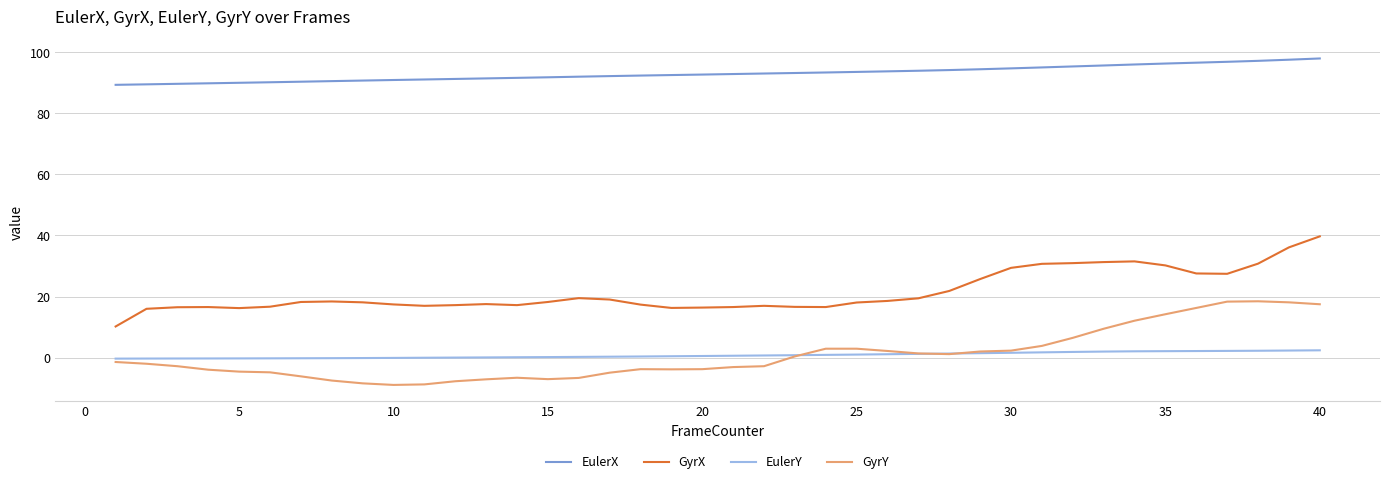

True or false: EulerX and GyrX cross at least once.

False